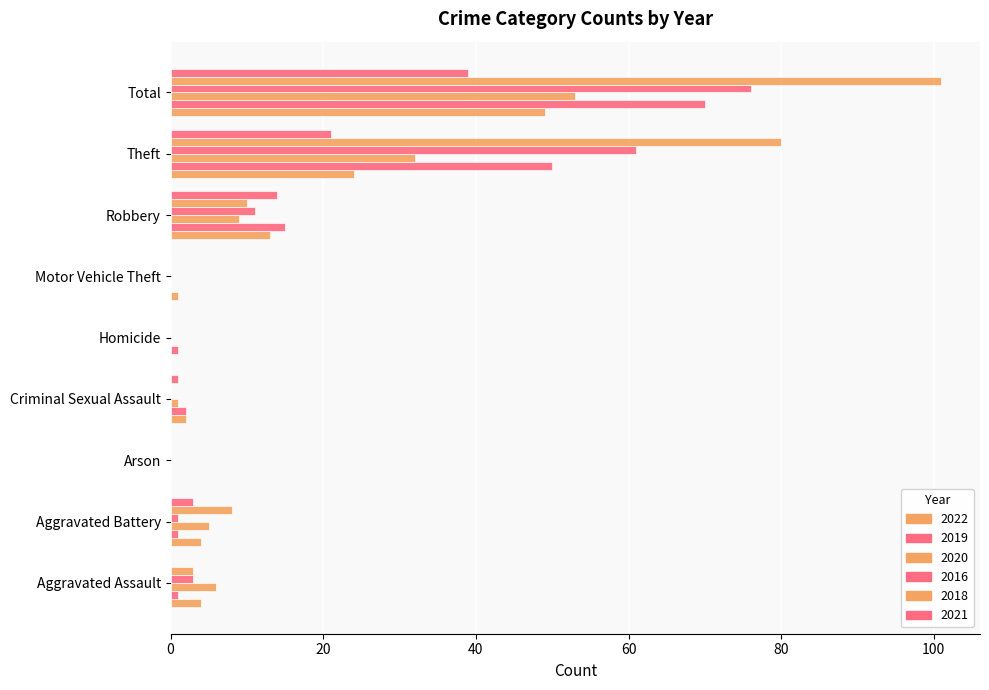

Is the value of 2018 at Motor Vehicle Theft greater than the value of 2021 at Total?

No